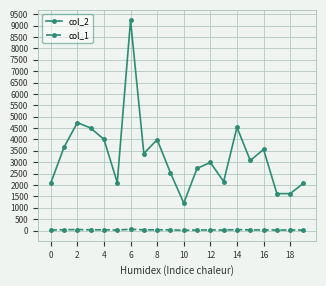

True or false: col_1 and col_2 cross at least once.

False